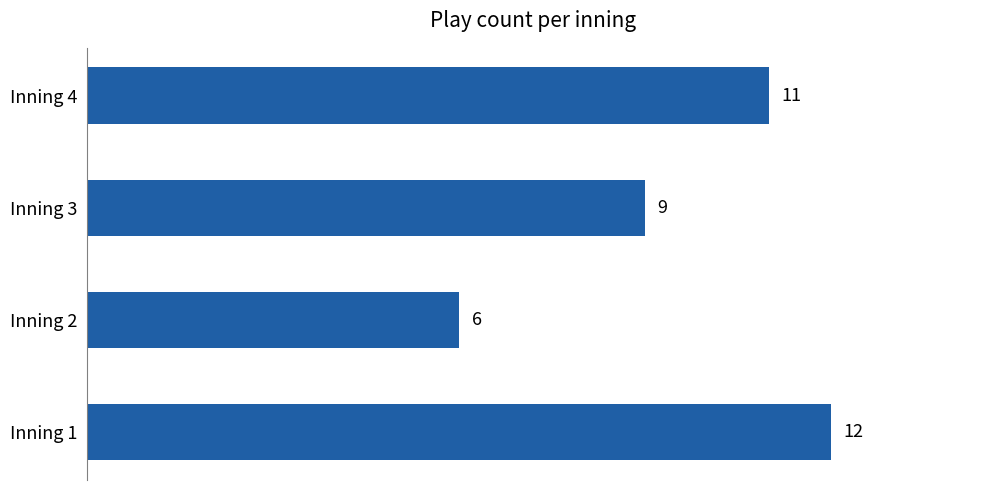

List the labels in order of value, smallest first.

Inning 2, Inning 3, Inning 4, Inning 1